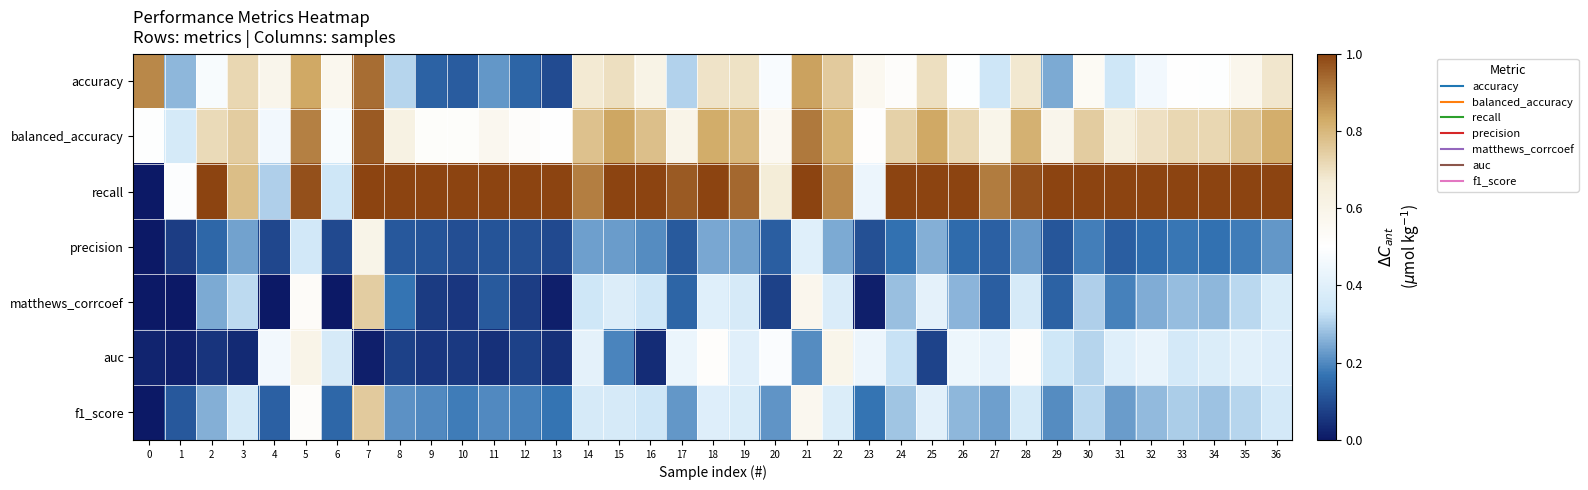

At which category does the chart reach its minimum across all series?

1